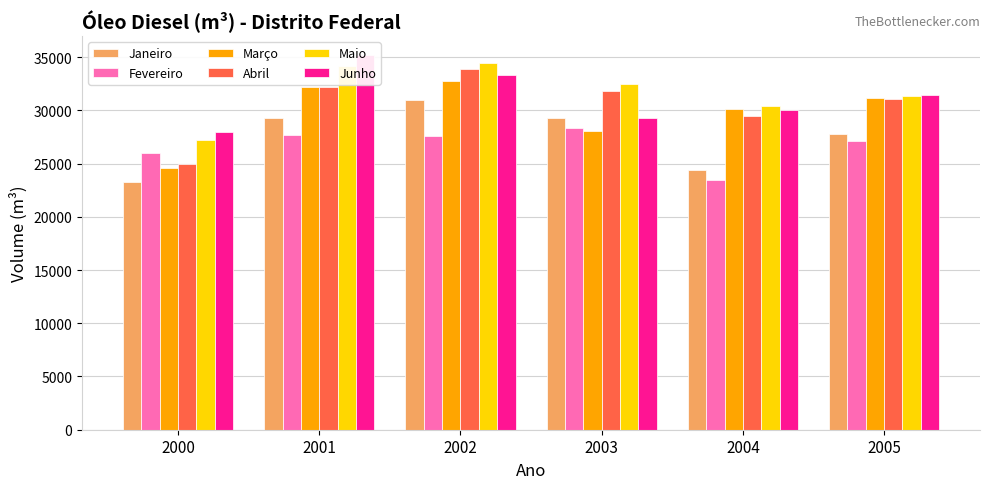

Which series has the largest range (max minus min)?

Abril